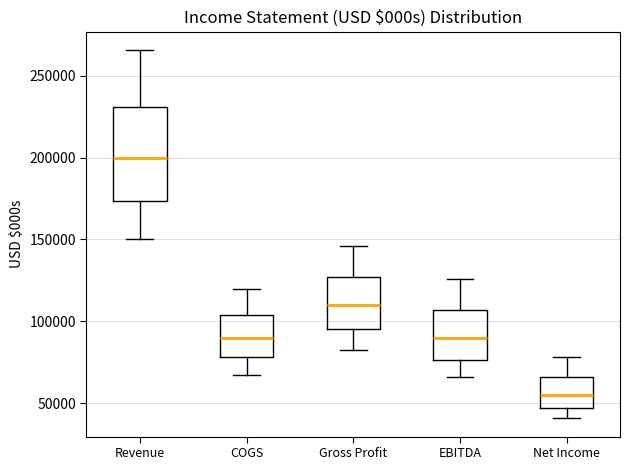

Reading left to right, transcribe this box plot: for each box, give where its median line is, the range the box spans, and where its two whiskers end, as read against the y-axis. The values are not printed on the chart, so give them approximately, as read against the axis.

Revenue: median 200000, box 175000 to 230000, whiskers 150000 to 265000
COGS: median 90000, box 80000 to 105000, whiskers 70000 to 120000
Gross Profit: median 110000, box 95000 to 125000, whiskers 85000 to 145000
EBITDA: median 90000, box 75000 to 105000, whiskers 65000 to 125000
Net Income: median 55000, box 45000 to 65000, whiskers 40000 to 80000